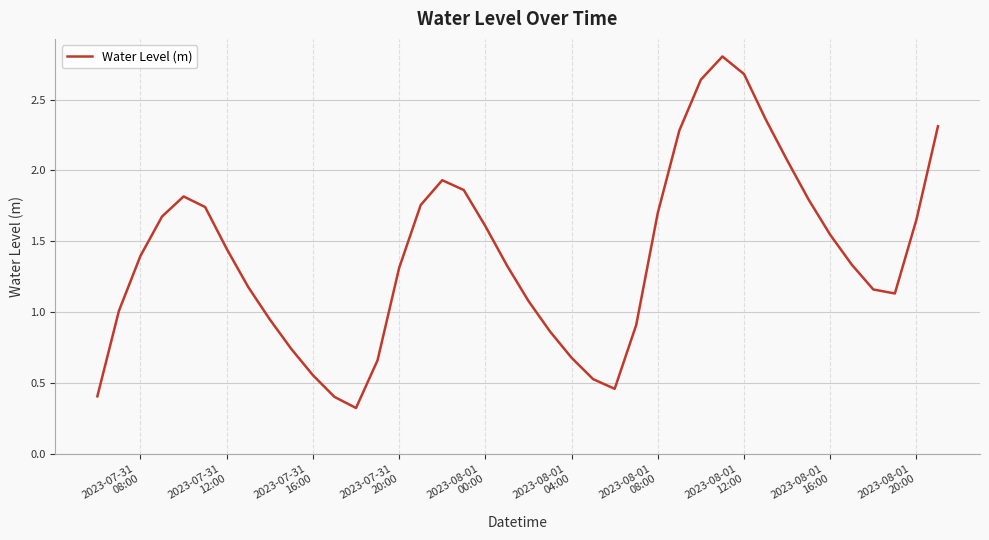

What is the smallest value displayed?

0.3